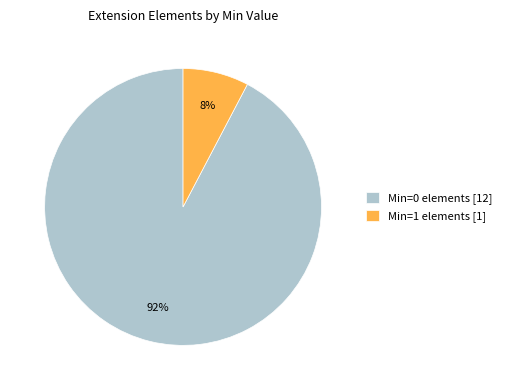

How many segments does this pie chart have?

2